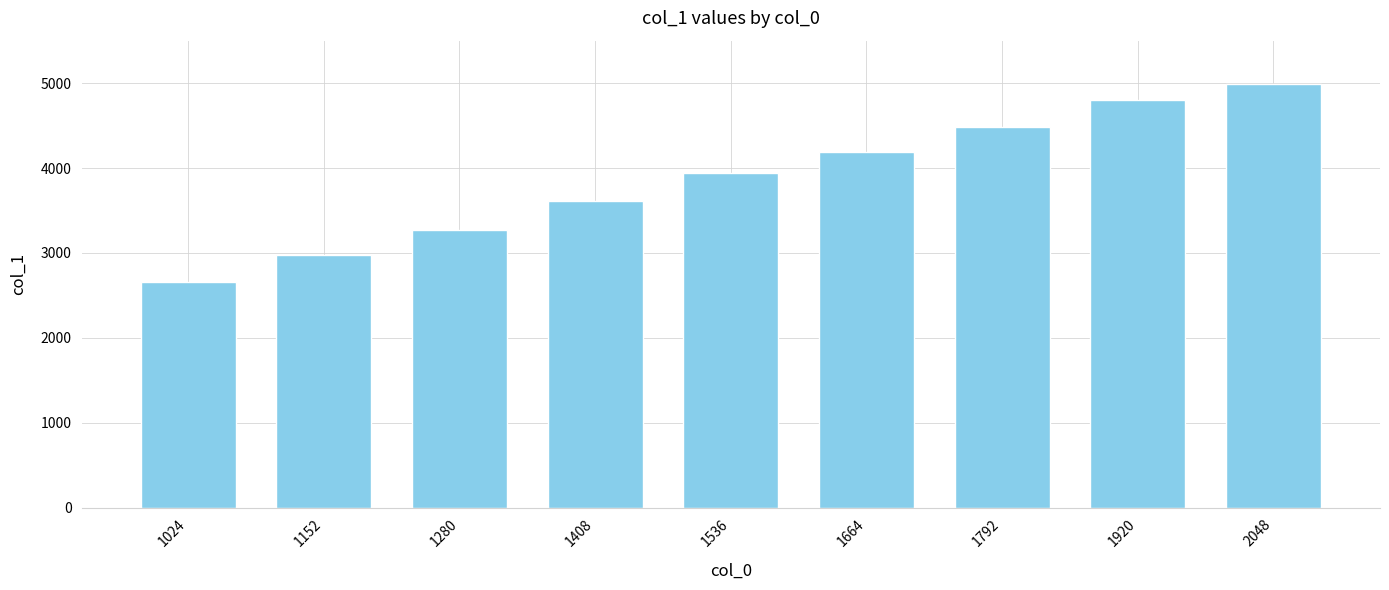

Does the chart contain stacked bars?

No